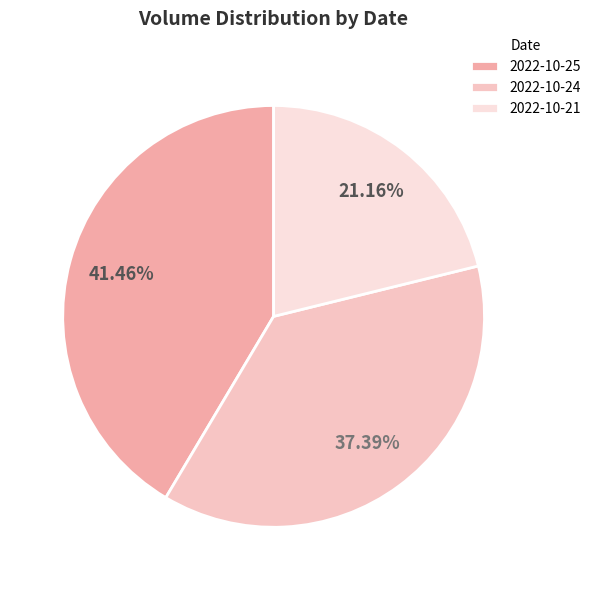

What portion of the pie excludes 2022-10-21?

78.8%